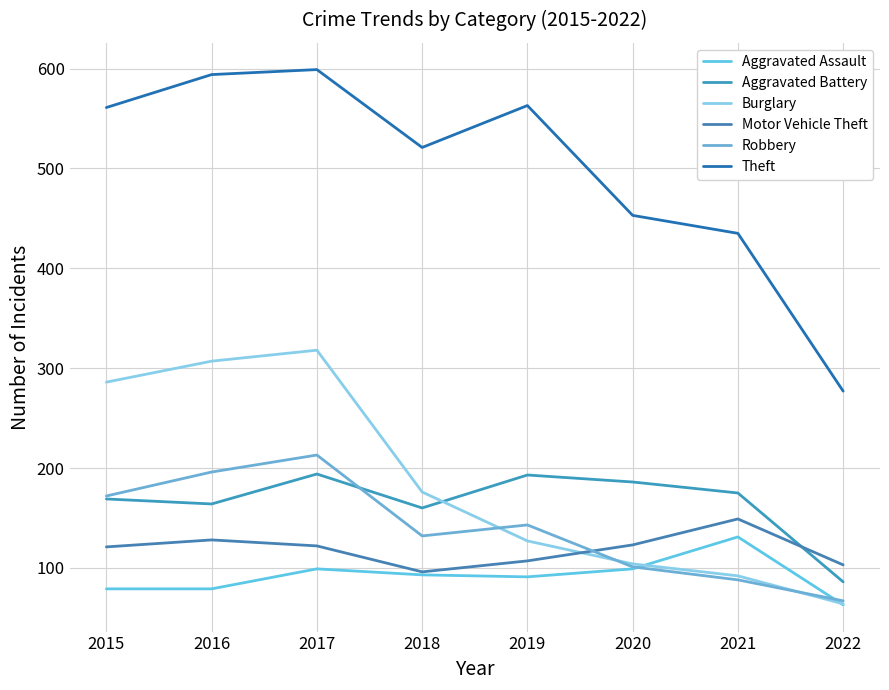

Is this an area chart (filled region under the line)?

No